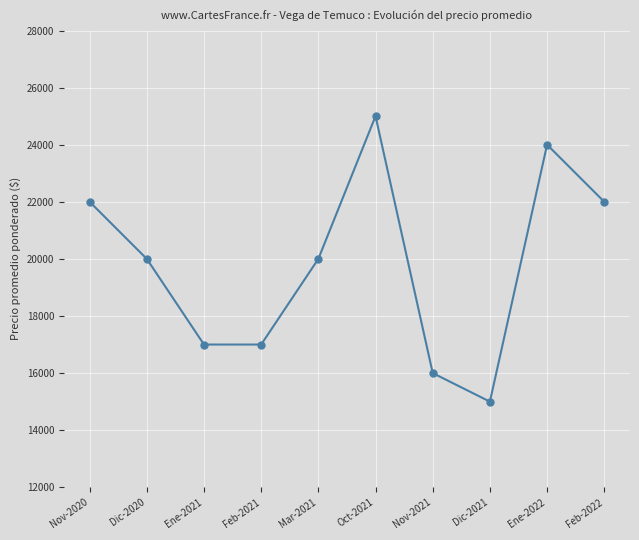

What is the label of the 1st point from the right?

Feb-2022